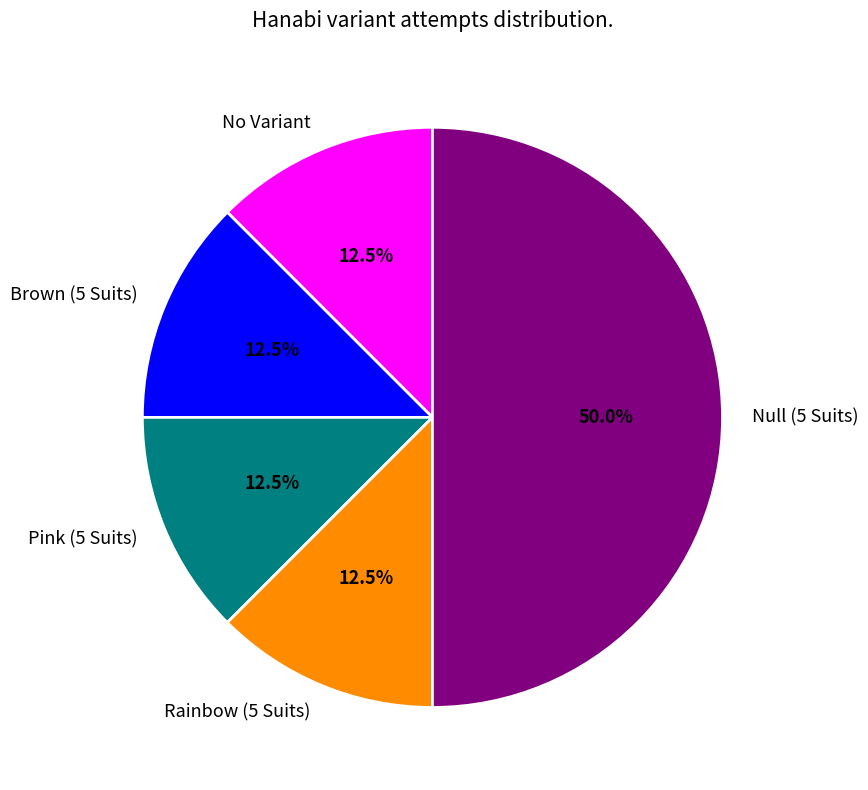

What is the total percentage of Brown (5 Suits) and Null (5 Suits)?

62.5%